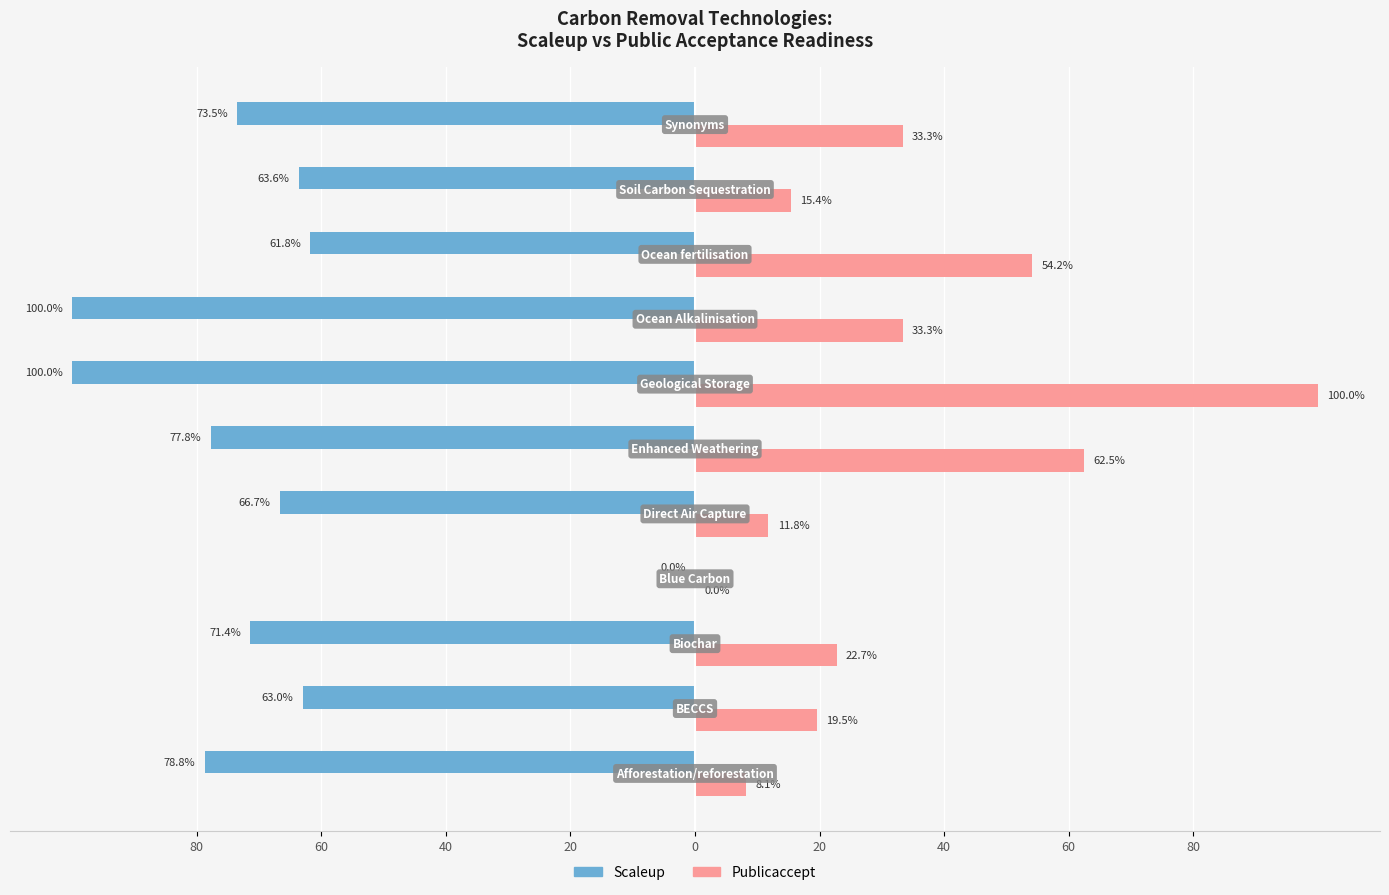

What are all the series names shown in the legend?

Scaleup, Publicaccept